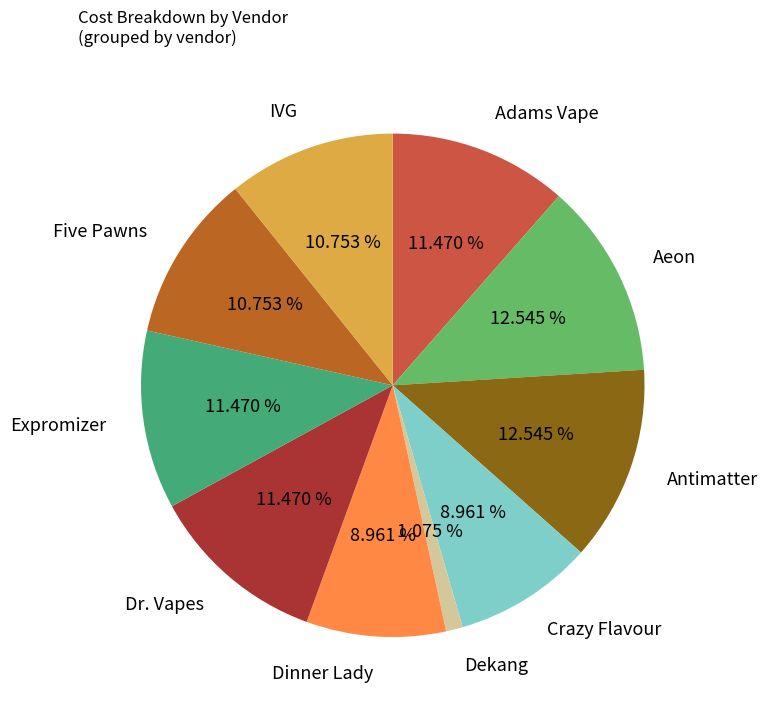

Is there any slice that represents more than half of the pie?

No